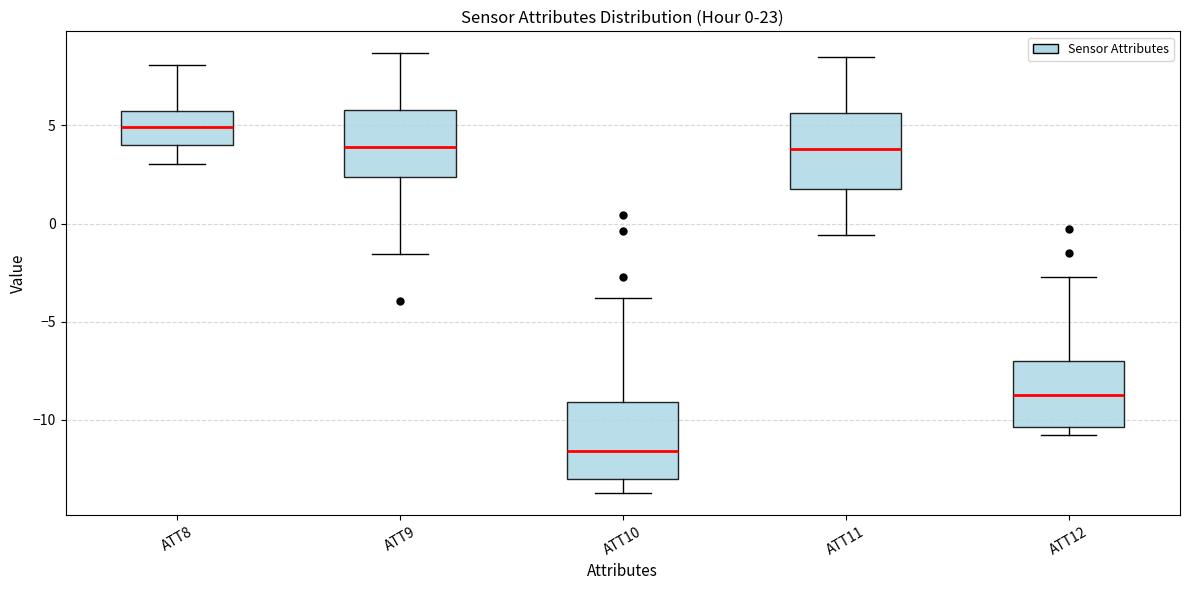

Which box's median line is the highest?

ATT8